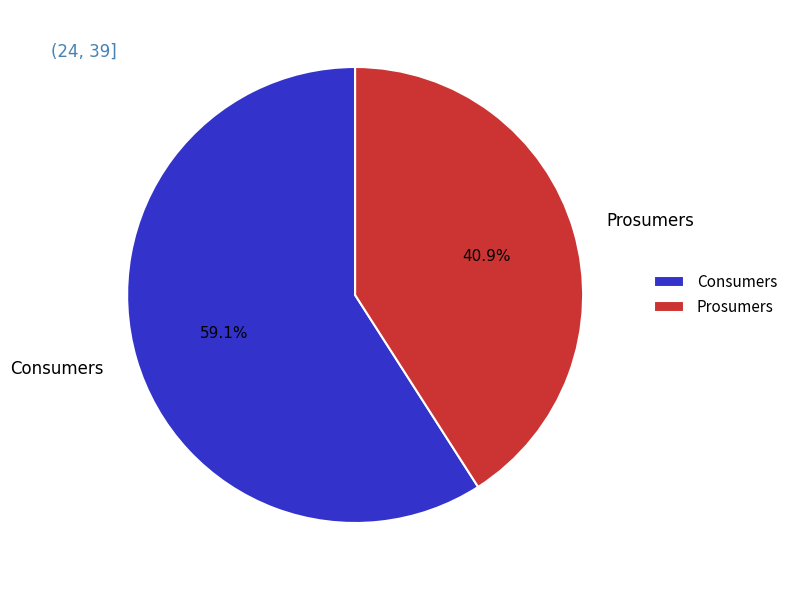

What is the total percentage of Prosumers and Consumers?

100.0%